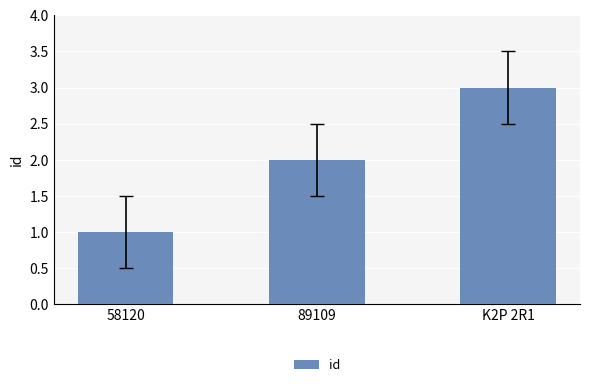

Between 58120 and K2P 2R1, which is larger?

K2P 2R1